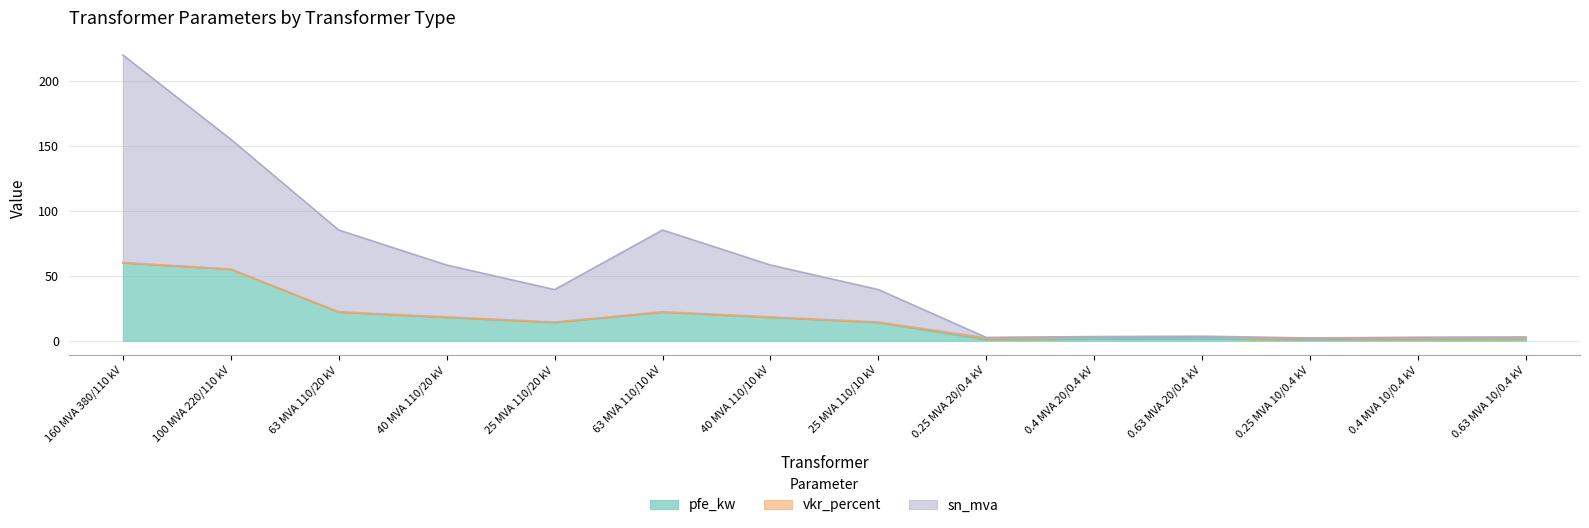

At which category does sn_mva reach its first local valley?

25 MVA 110/20 kV